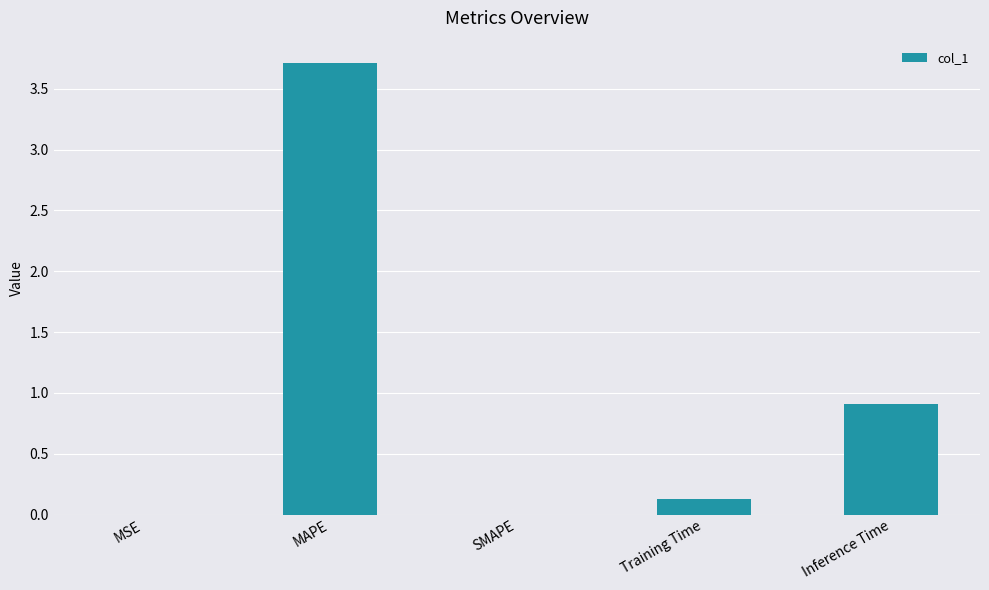

How many data points does each series have?

5